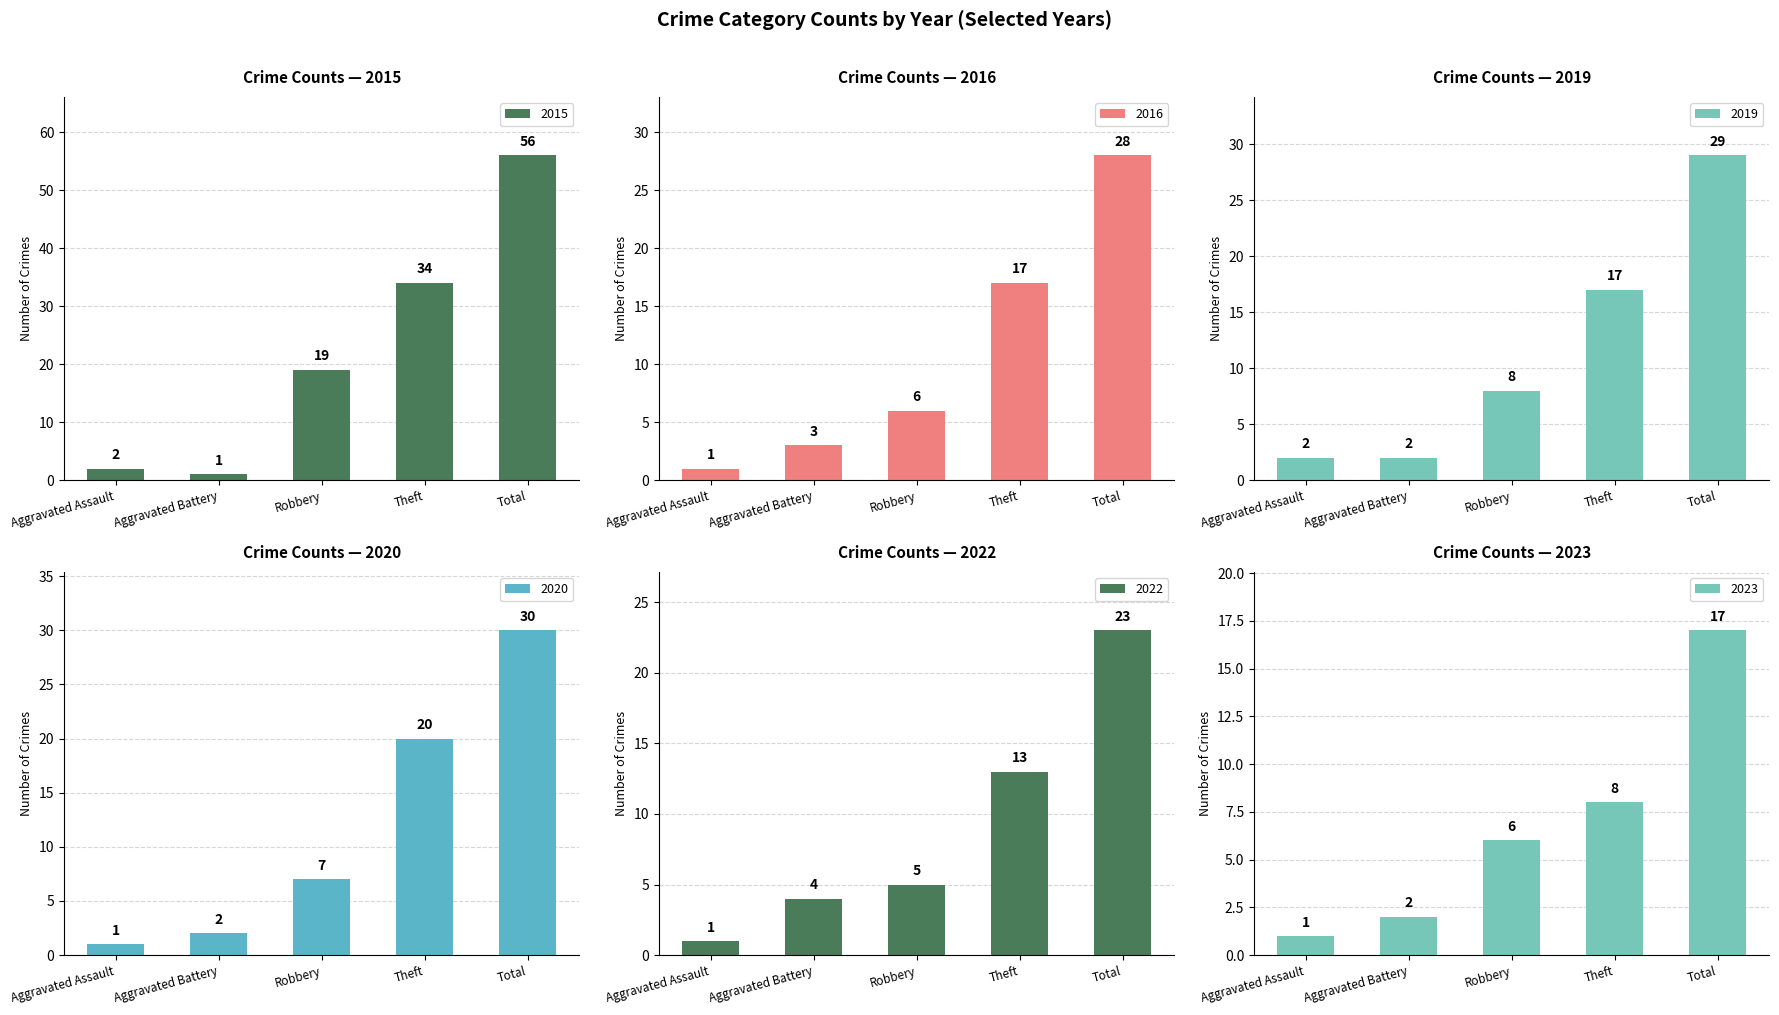

Count the number of data series in this chart.

6